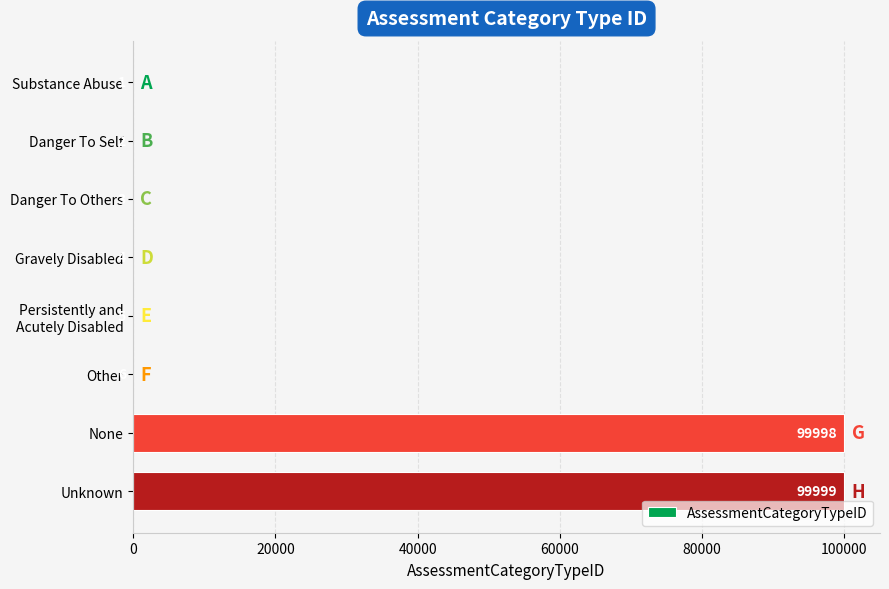

What is the approximate value at Gravely Disabled?

4